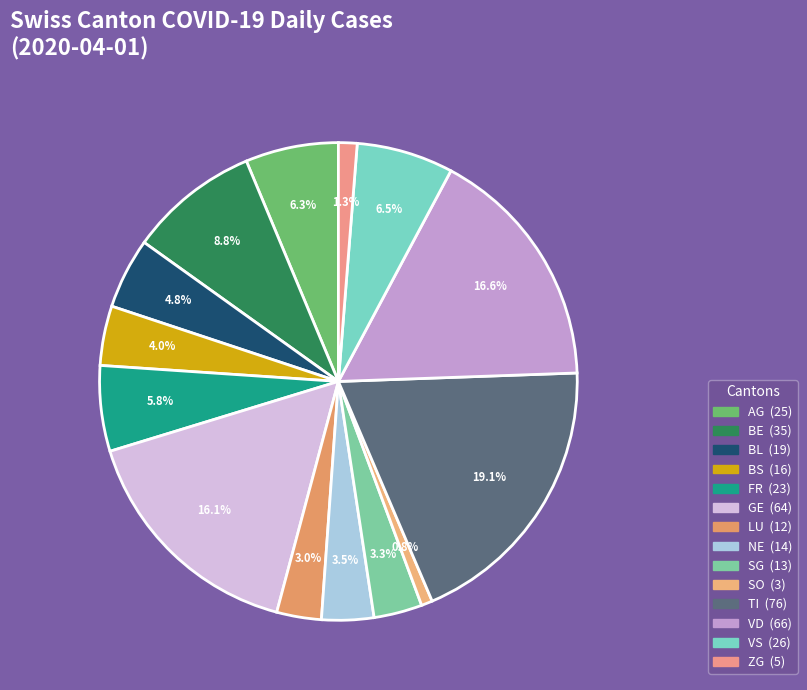

How many segments does this pie chart have?

14